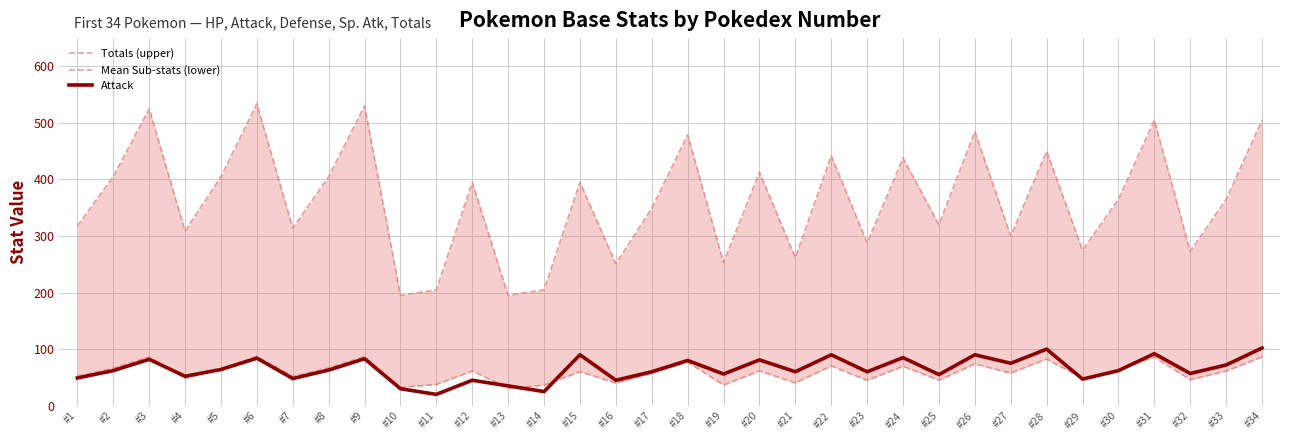

Count the number of categories in the chart.

34